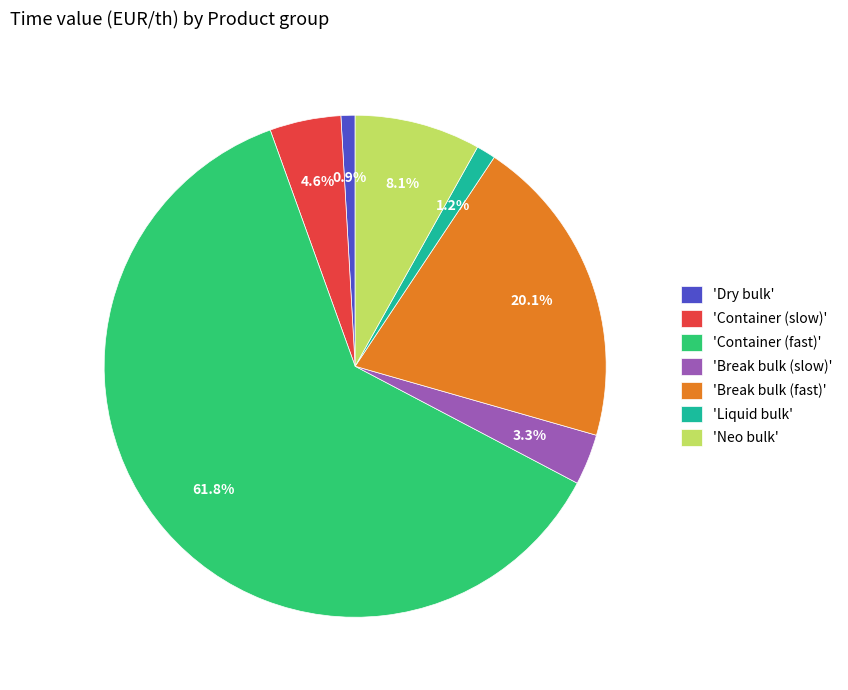

Approximately how many times larger is the value at 'Container (fast)' compared to 'Break bulk (fast)'?

3.1